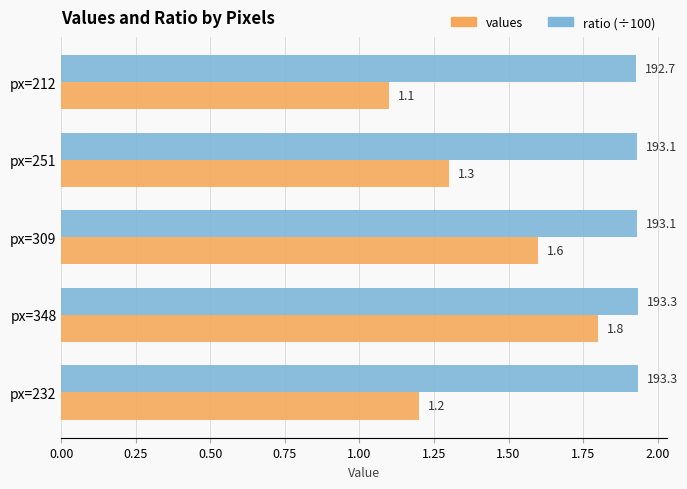

At which category is the sum across all series the highest?

px=348